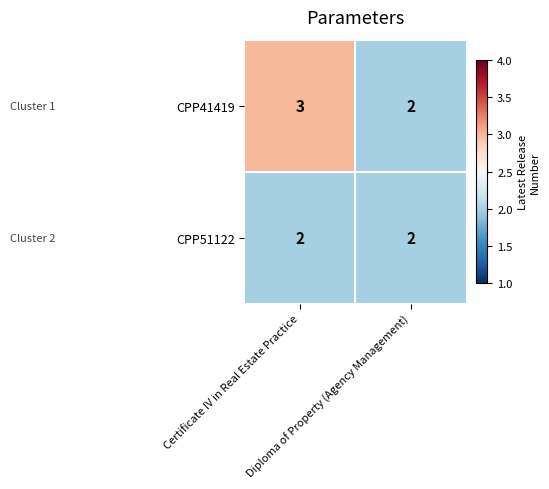

Which series has the widest spread of values?

CPP41419